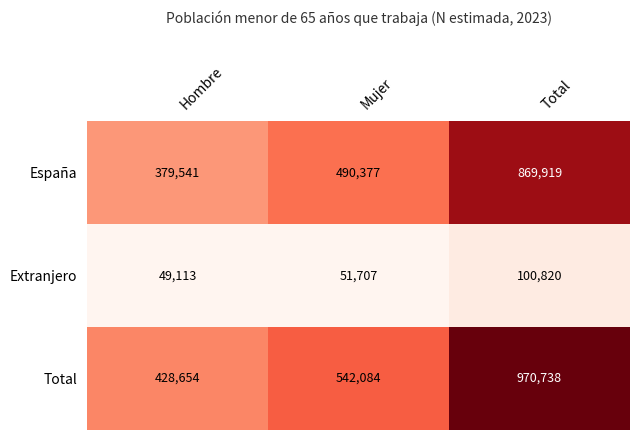

Which series has the widest spread of values?

Total